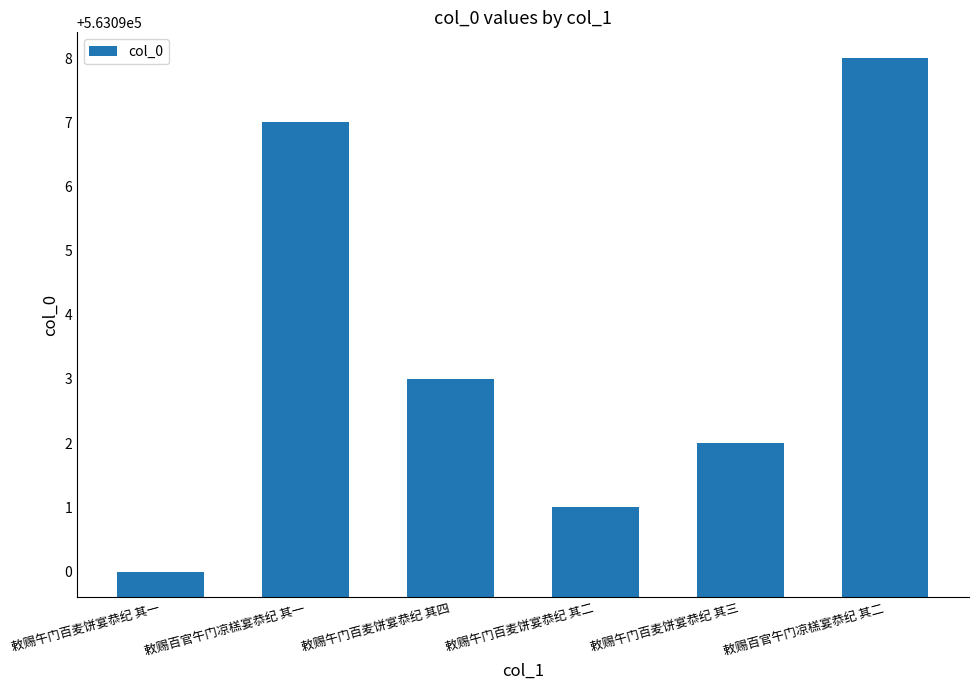

Which category has the highest value across all series?

敕赐百官午门凉榚宴恭纪 其二